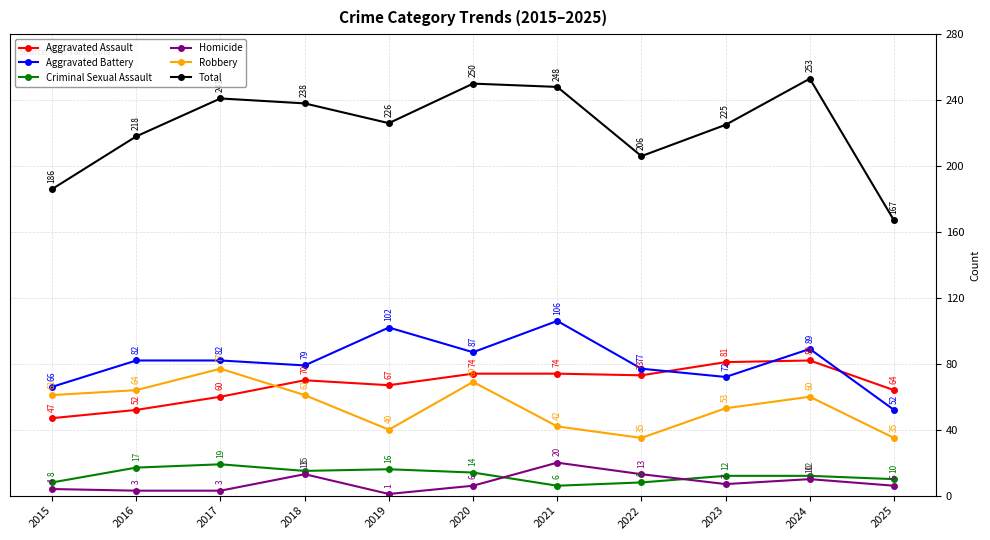

What is the approximate value of Total at 2016, to the nearest 5?

220